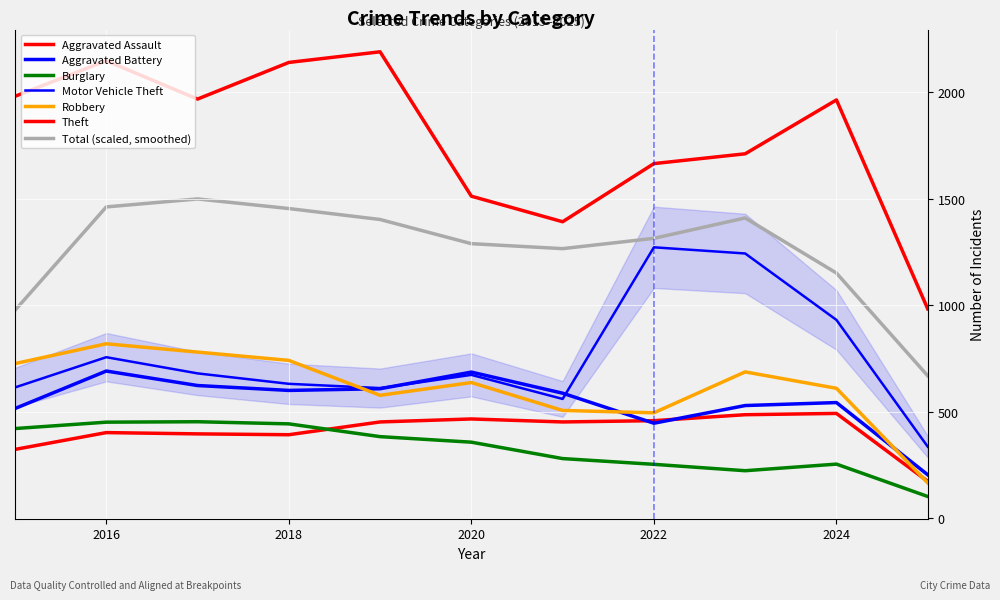

What is the difference between the Theft values at 2016 and 2019?

42